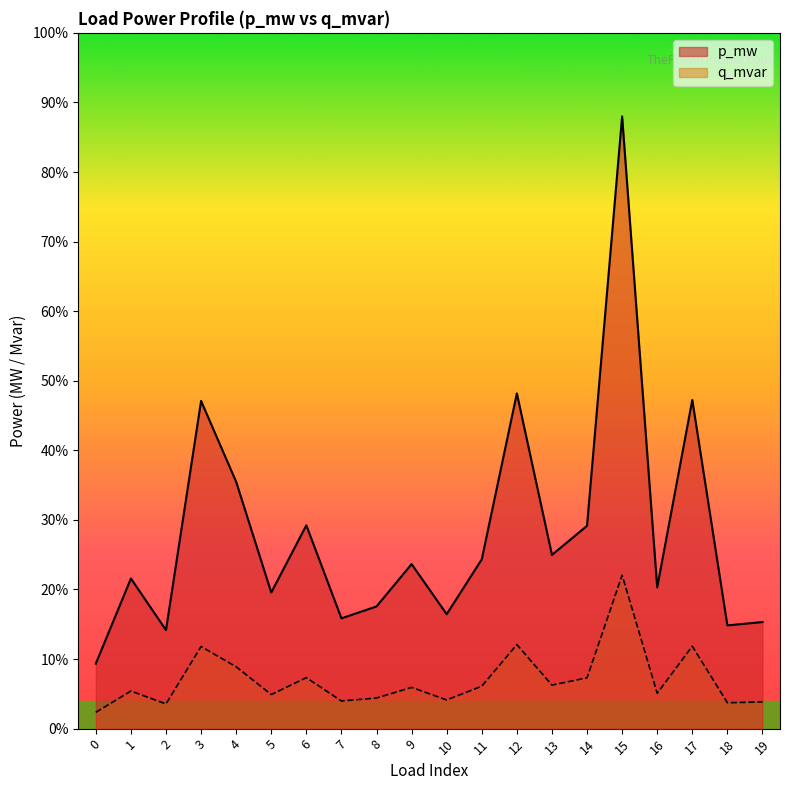

The value of q_mvar at 0 is 0.0. True or false?

True